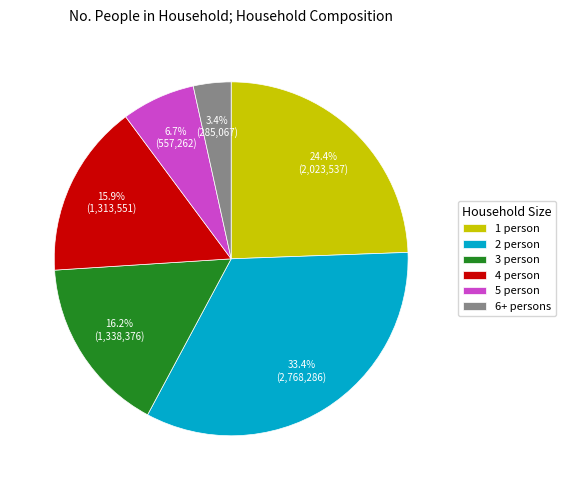

Approximately how many times larger is the value at 6+ persons compared to 1 person?

0.1